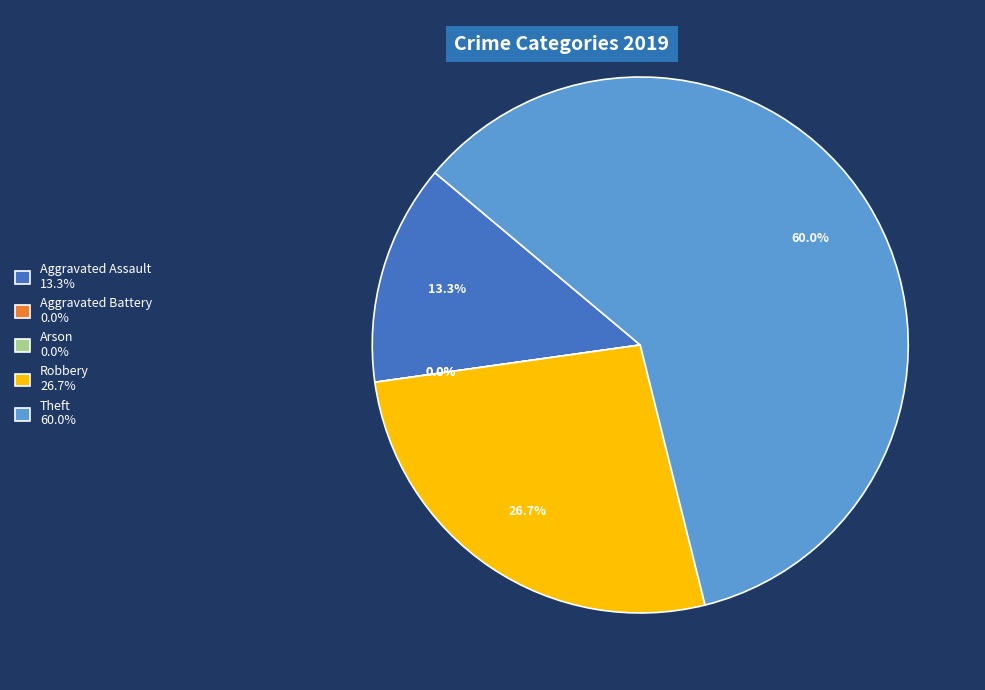

To the nearest percent, what percentage of the pie is Aggravated Assault?

13%